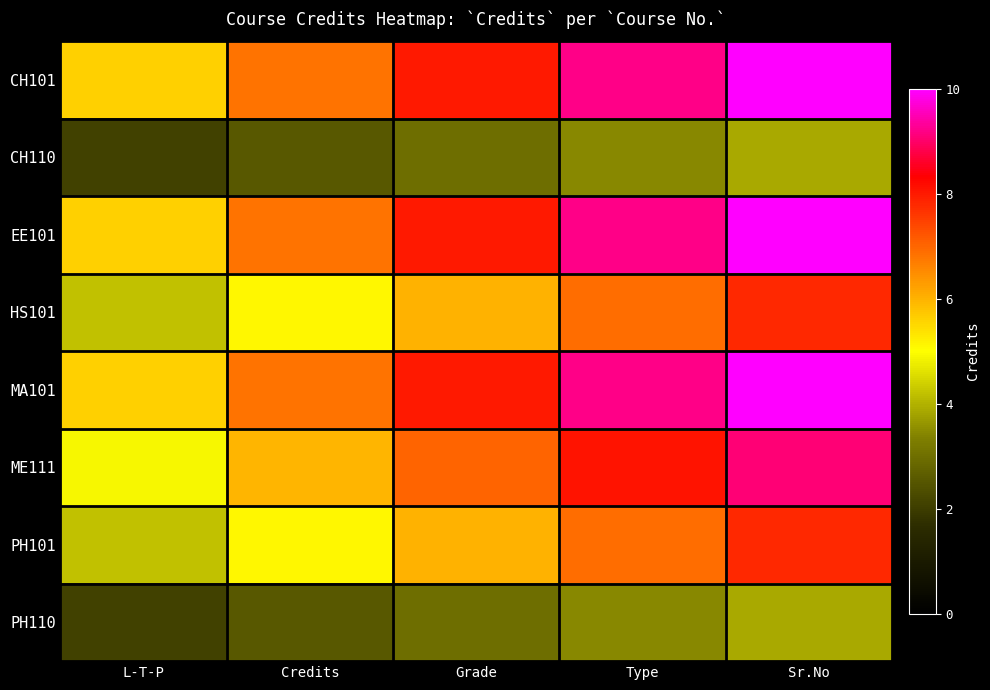

Which series has the widest spread of values?

CH101